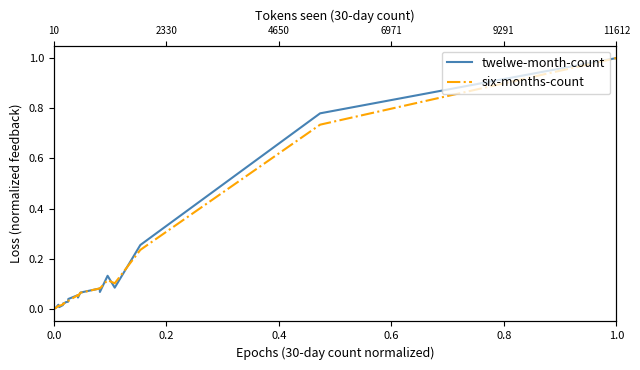

Is this an area chart (filled region under the line)?

No